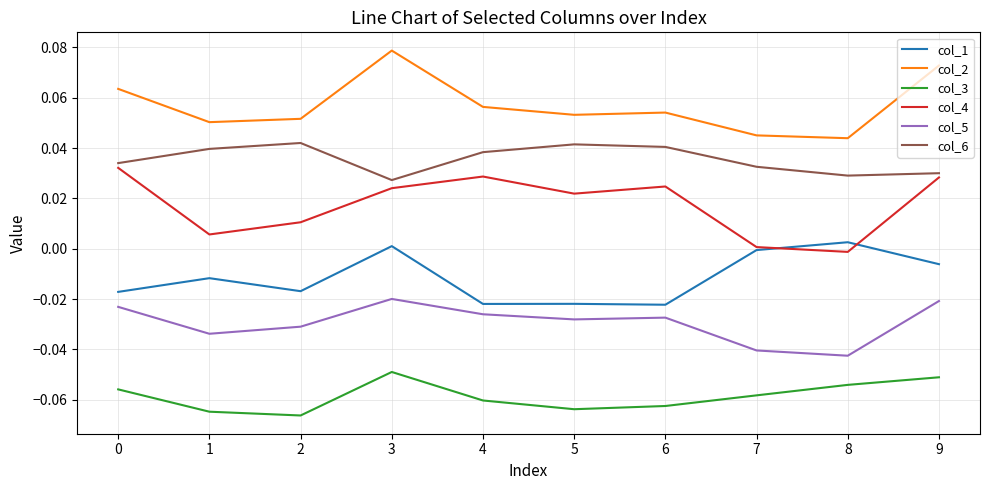

True or false: col_3 has more than 2 points higher than both neighbors.

False